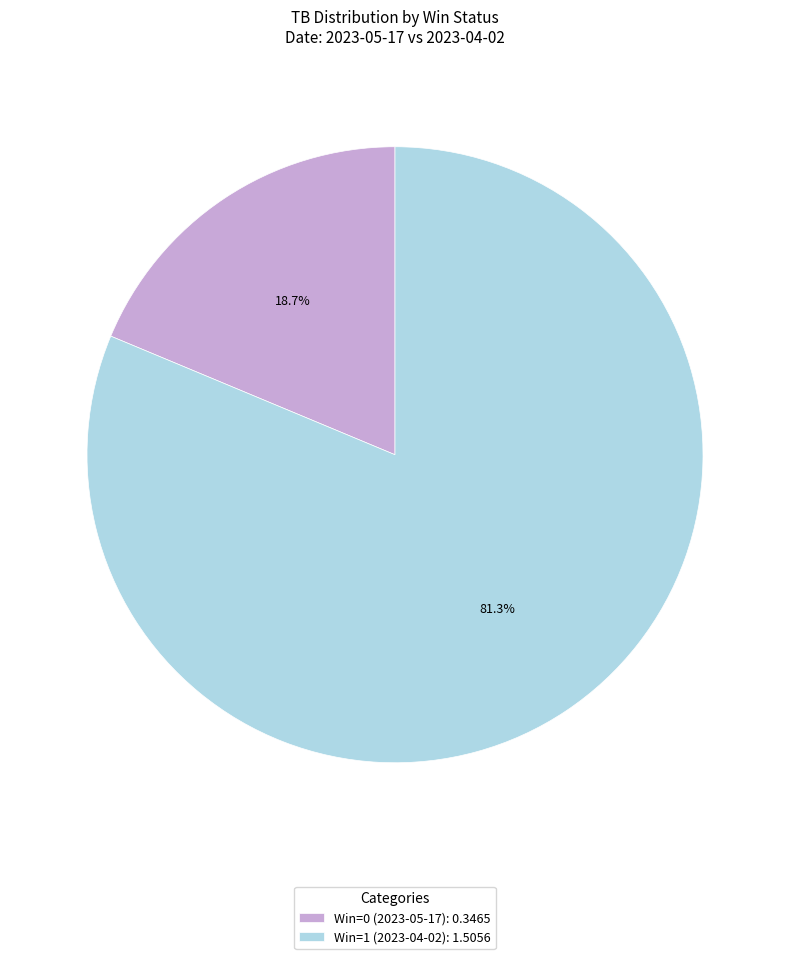

Which has a higher value, Win=1 (2023-04-02): 1.5056 or Win=0 (2023-05-17): 0.3465?

Win=1 (2023-04-02): 1.5056